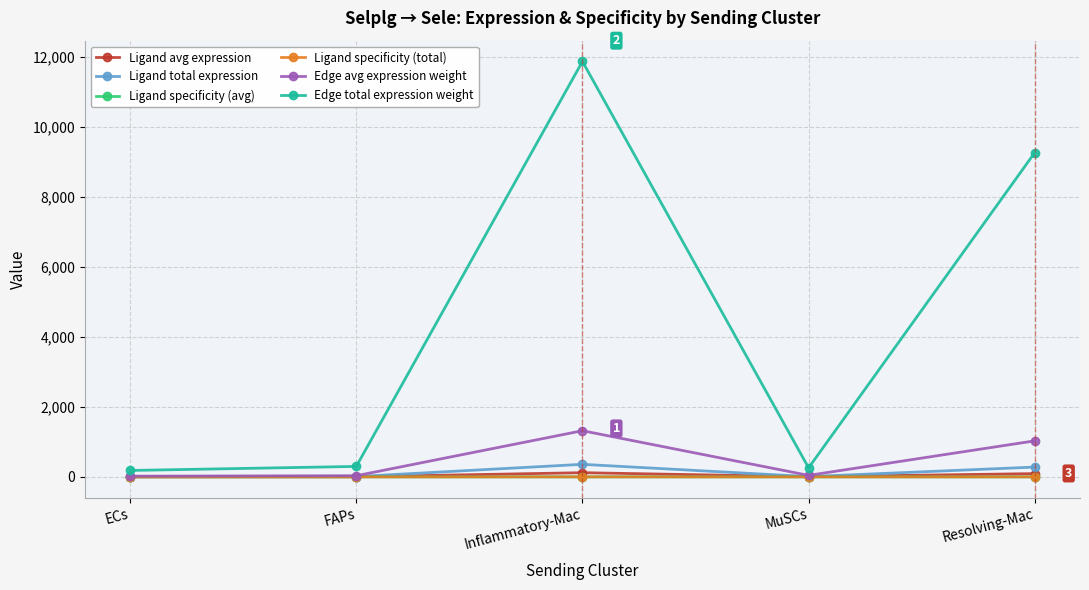

What is the difference between the highest and lowest values at Resolving-Mac?

9260.3